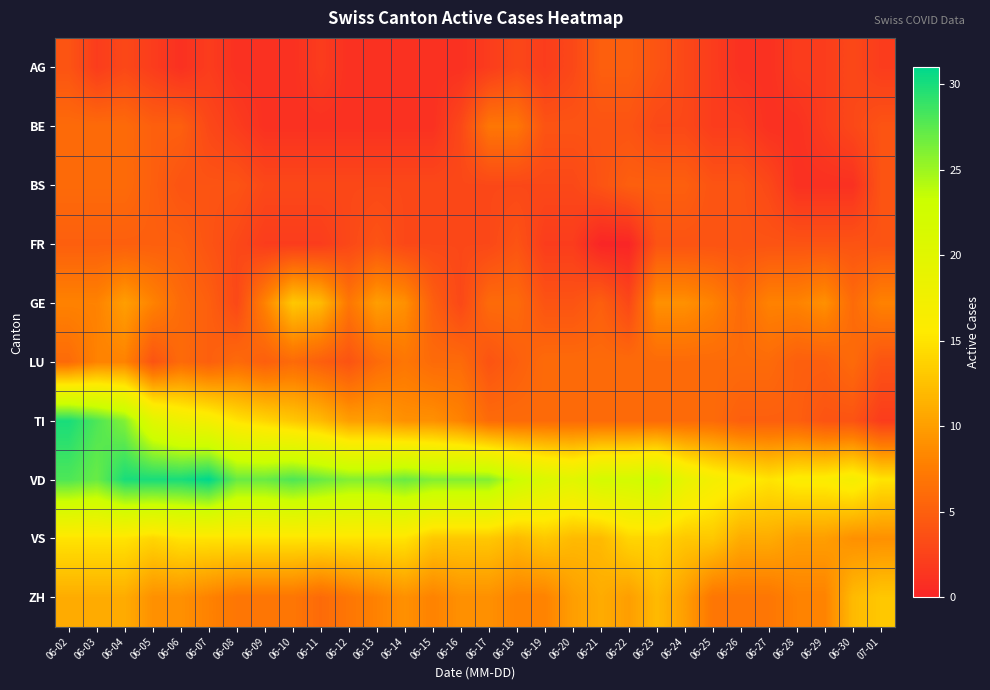

Between 06-03 and 06-06, which series saw the biggest shift?

TI